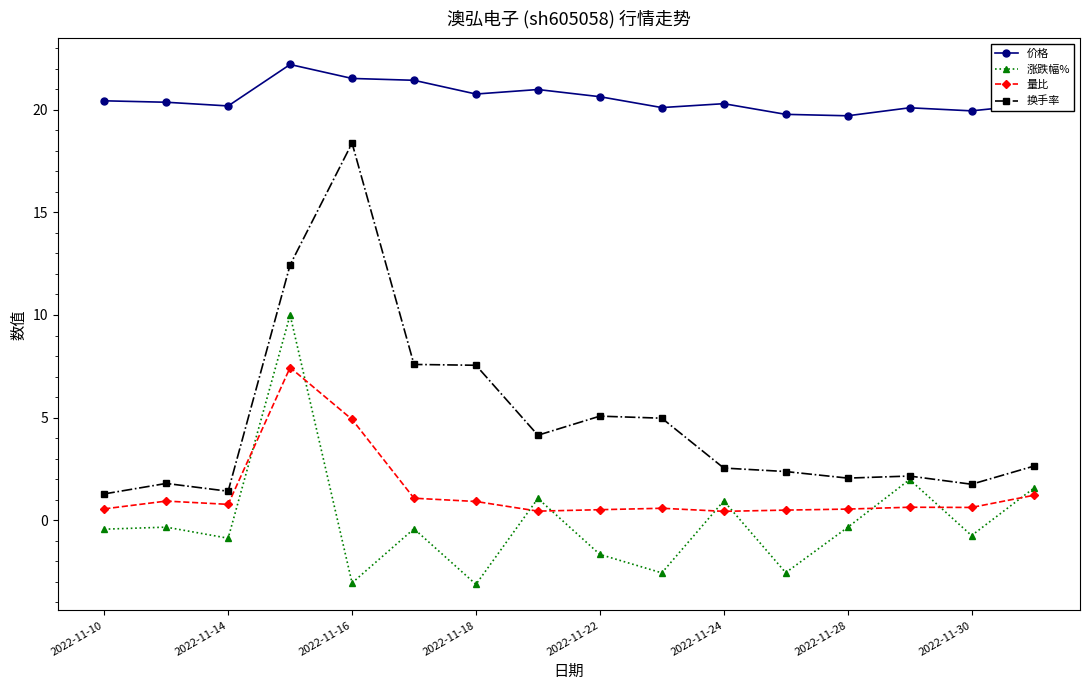

What is the value of the 价格 point at the 5th from the left?

21.5